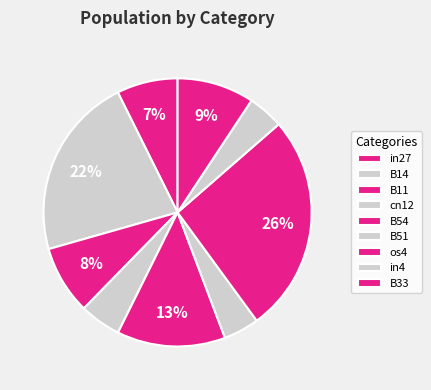

True or false: B33 accounts for 9% of the total.

True